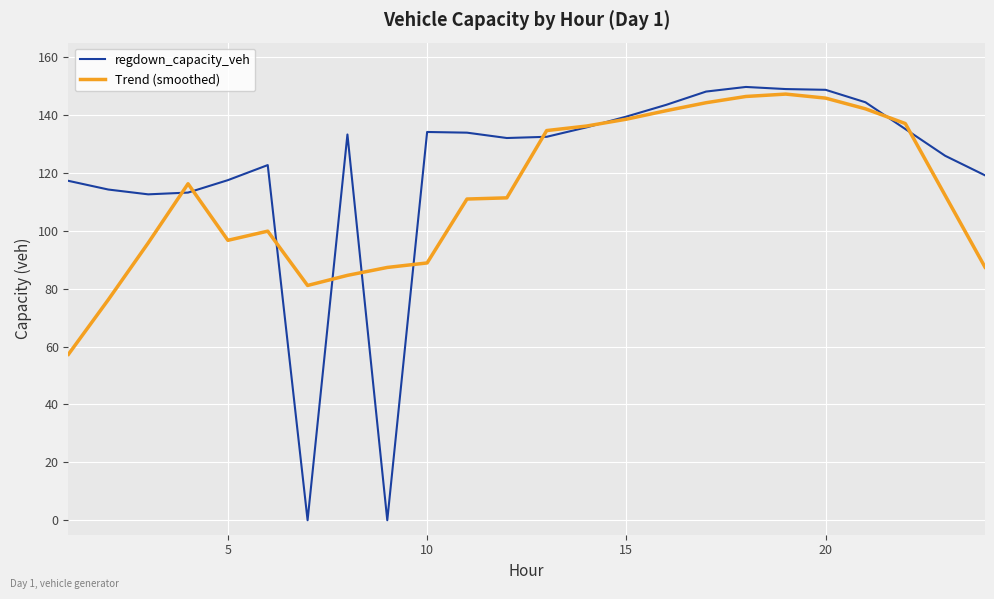

Which series has the largest range (max minus min)?

regdown_capacity_veh